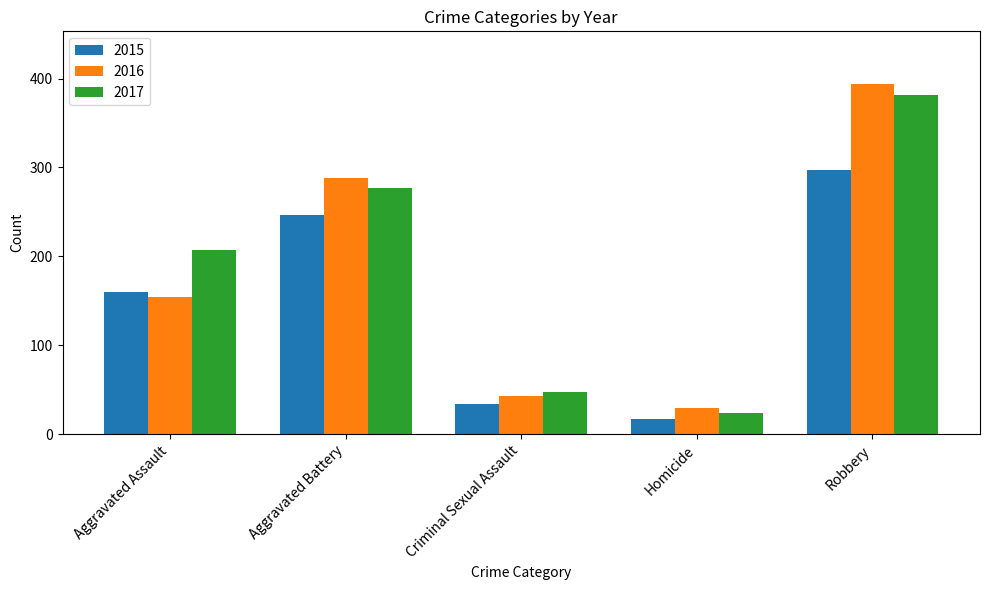

How many data points in 2017 are less than 207?

2